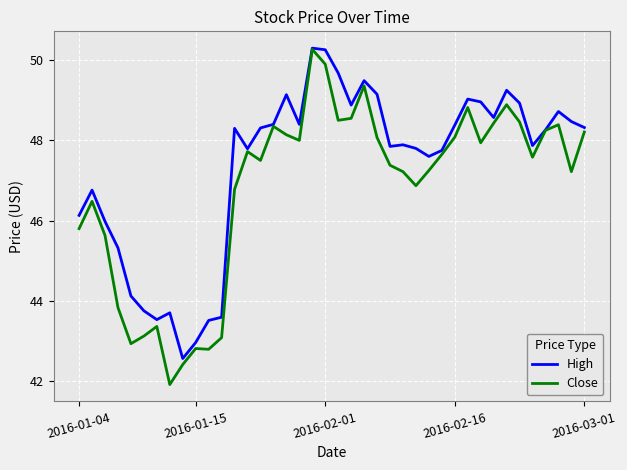

What is the maximum value shown in the chart?

50.3